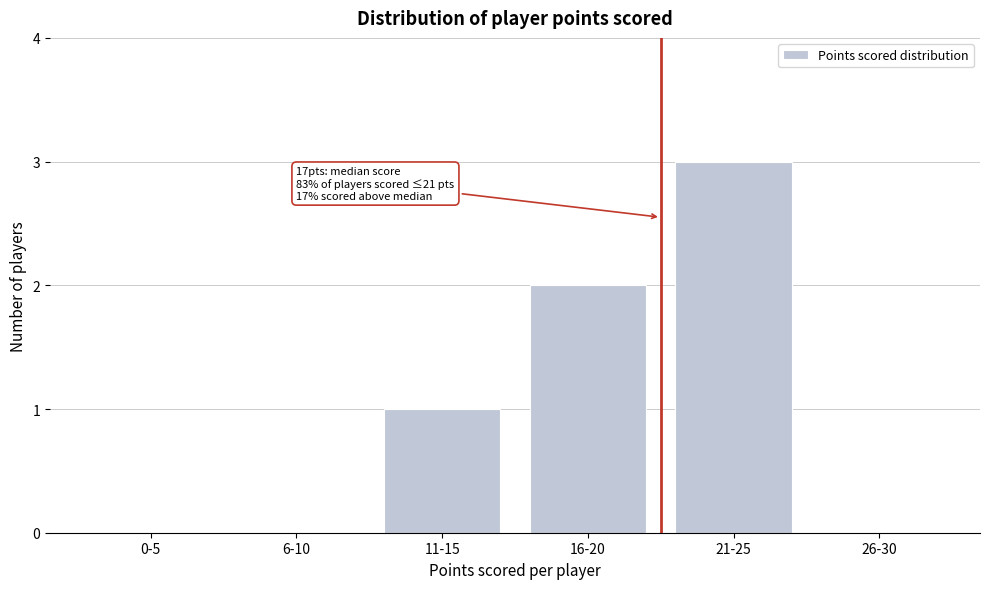

Reading left to right, transcribe all the data shown in this chart.

0-5=0	6-10=0	11-15=1	16-20=2	21-25=3	26-30=0